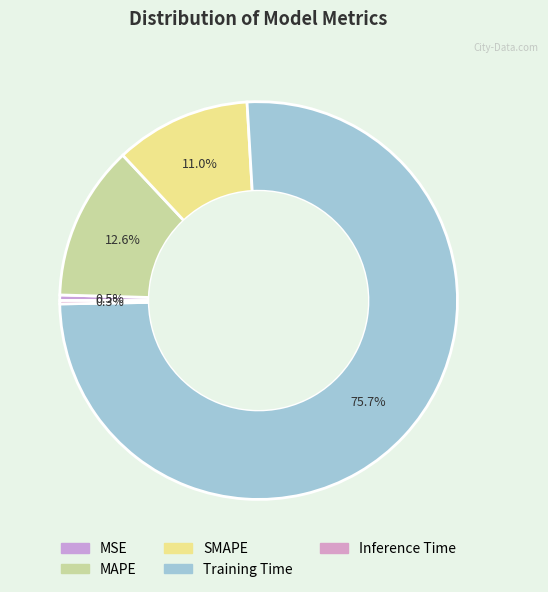

Does Training Time represent more than half of the total?

Yes